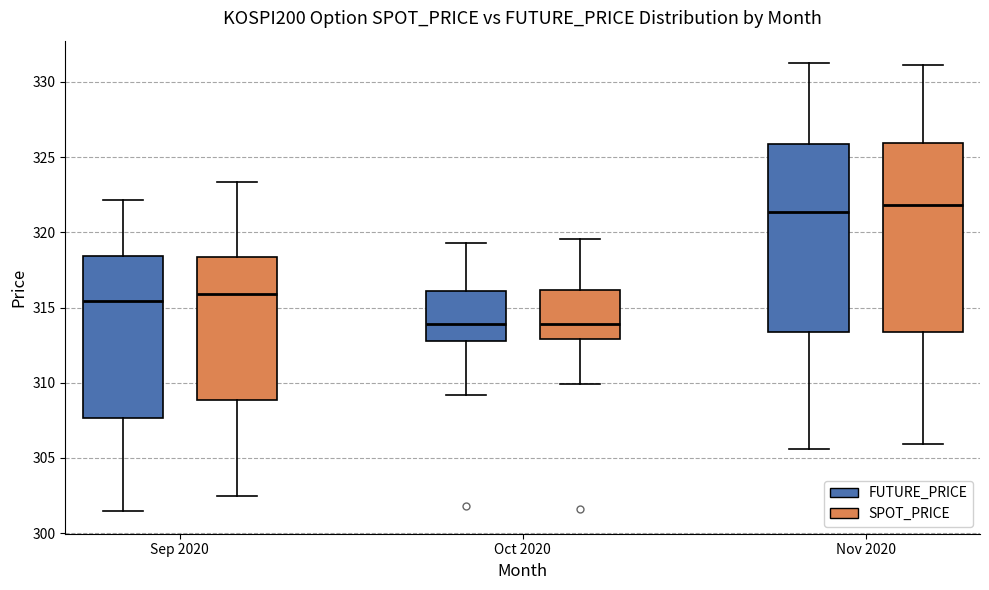

Where is the upper edge of the box for Oct 2020 (FUTURE_PRICE) on the y-axis? The values are not printed on the chart, so give them approximately, as read against the axis.

316.0